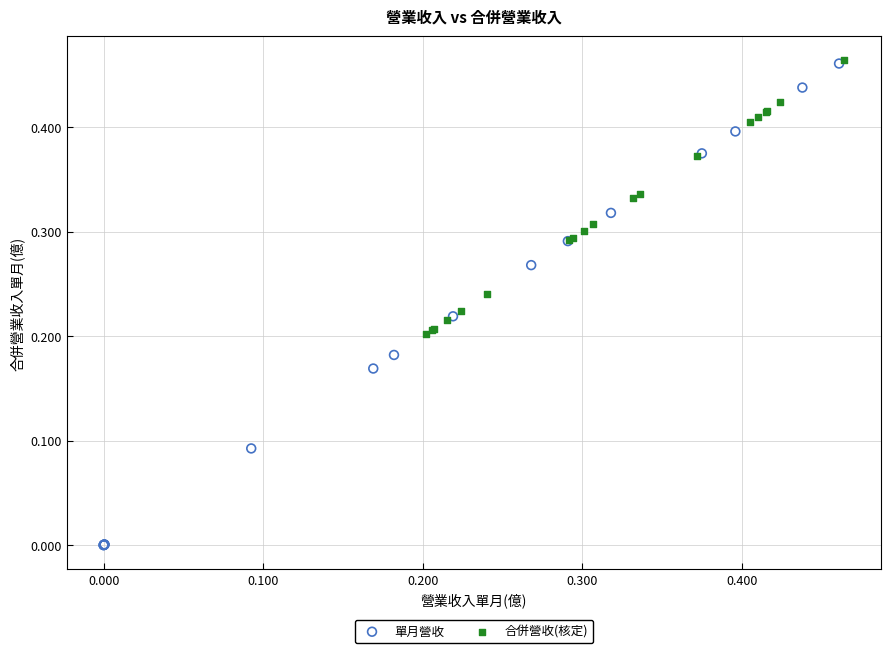

What are all the series names shown in the legend?

單月營收, 合併營收(核定)